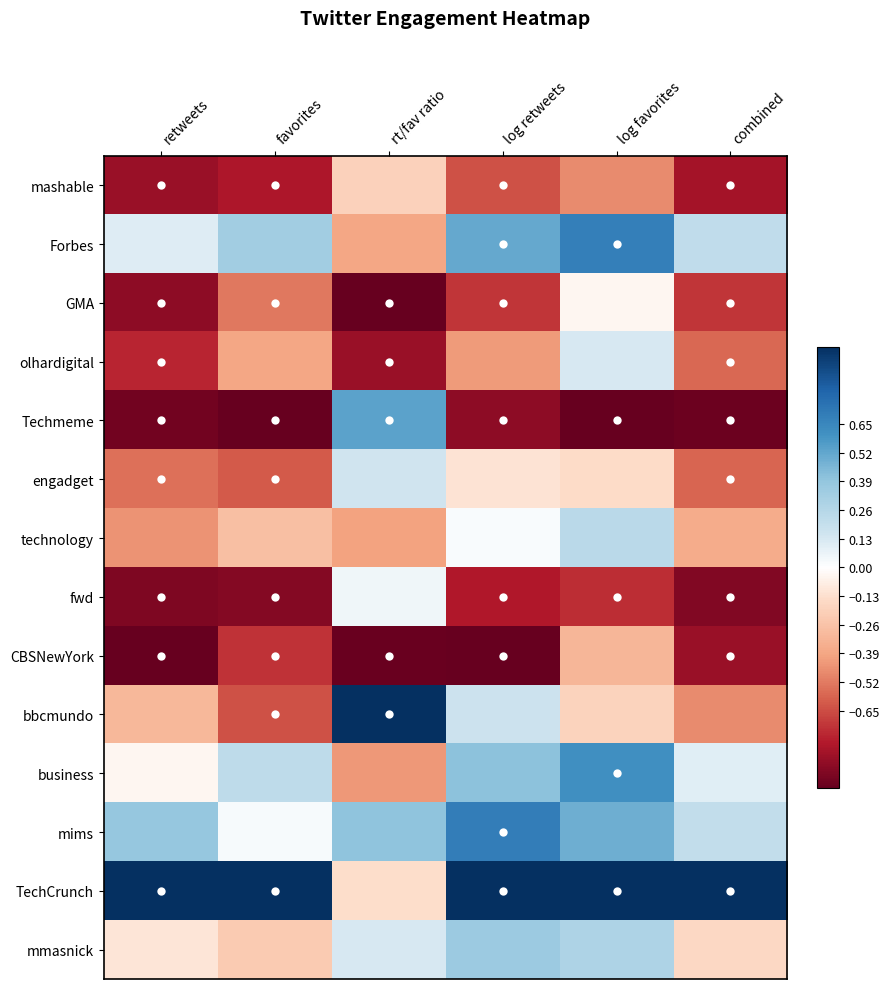

Reading left to right, what are all the values shown in this chart?

mashable: retweets=-0.9	favorites=-0.8	rt/fav ratio=-0.2	log retweets=-0.6	log favorites=-0.5	combined=-0.8
Forbes: retweets=0.1	favorites=0.3	rt/fav ratio=-0.4	log retweets=0.5	log favorites=0.7	combined=0.2
GMA: retweets=-0.9	favorites=-0.5	rt/fav ratio=-1.0	log retweets=-0.7	log favorites=-0.0	combined=-0.7
olhardigital: retweets=-0.8	favorites=-0.4	rt/fav ratio=-0.9	log retweets=-0.4	log favorites=0.1	combined=-0.6
Techmeme: retweets=-1.0	favorites=-1.0	rt/fav ratio=0.5	log retweets=-0.9	log favorites=-1.0	combined=-1.0
engadget: retweets=-0.6	favorites=-0.6	rt/fav ratio=0.2	log retweets=-0.1	log favorites=-0.1	combined=-0.6
technology: retweets=-0.4	favorites=-0.3	rt/fav ratio=-0.4	log retweets=0.0	log favorites=0.2	combined=-0.4
fwd: retweets=-0.9	favorites=-0.9	rt/fav ratio=0.1	log retweets=-0.8	log favorites=-0.7	combined=-0.9
CBSNewYork: retweets=-1.0	favorites=-0.7	rt/fav ratio=-1.0	log retweets=-1.0	log favorites=-0.3	combined=-0.9
bbcmundo: retweets=-0.3	favorites=-0.6	rt/fav ratio=1.0	log retweets=0.2	log favorites=-0.2	combined=-0.5
business: retweets=-0.0	favorites=0.2	rt/fav ratio=-0.4	log retweets=0.4	log favorites=0.6	combined=0.1
mims: retweets=0.4	favorites=0.0	rt/fav ratio=0.4	log retweets=0.7	log favorites=0.5	combined=0.2
TechCrunch: retweets=1.0	favorites=1.0	rt/fav ratio=-0.1	log retweets=1.0	log favorites=1.0	combined=1.0
mmasnick: retweets=-0.1	favorites=-0.2	rt/fav ratio=0.1	log retweets=0.4	log favorites=0.3	combined=-0.2